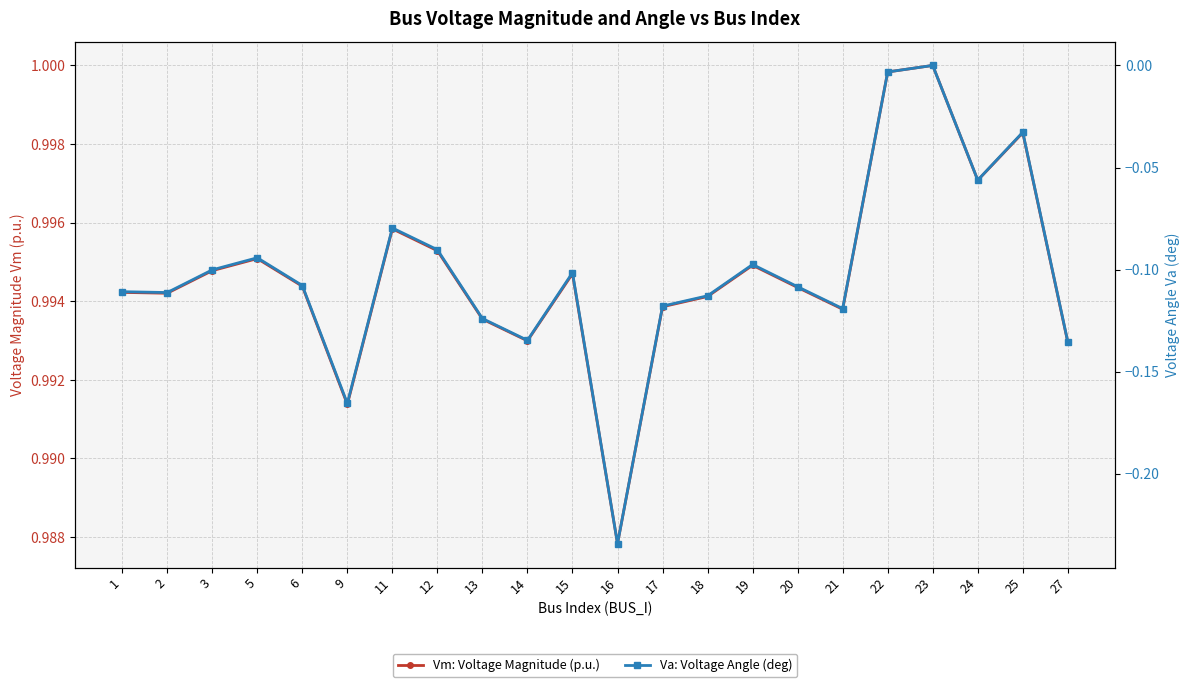

Which series has the widest spread of values?

Va: Voltage Angle (deg)